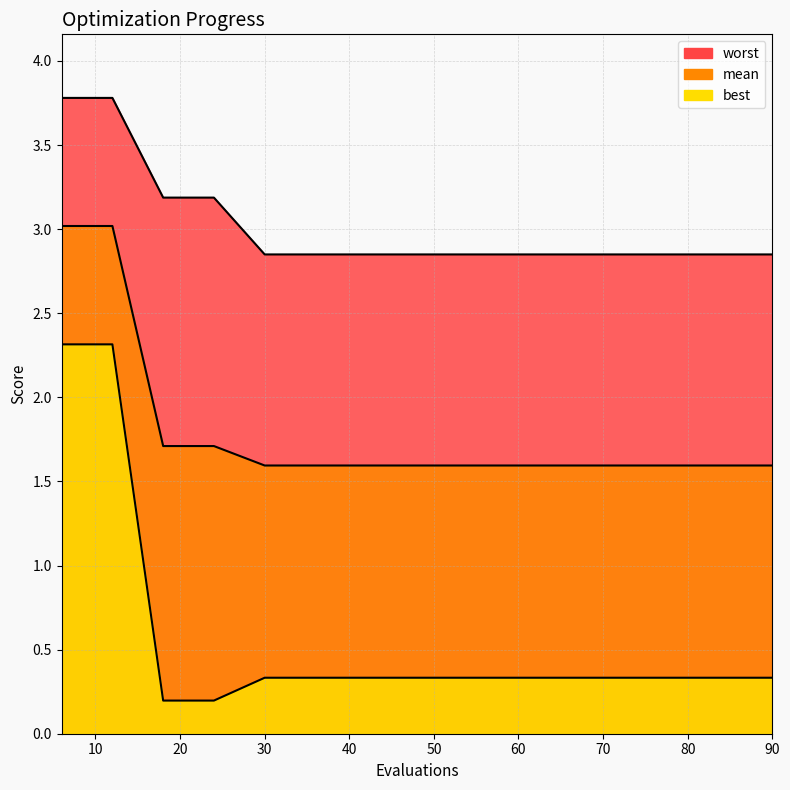

The mean series shows 2.1 at 78. True or false?

False